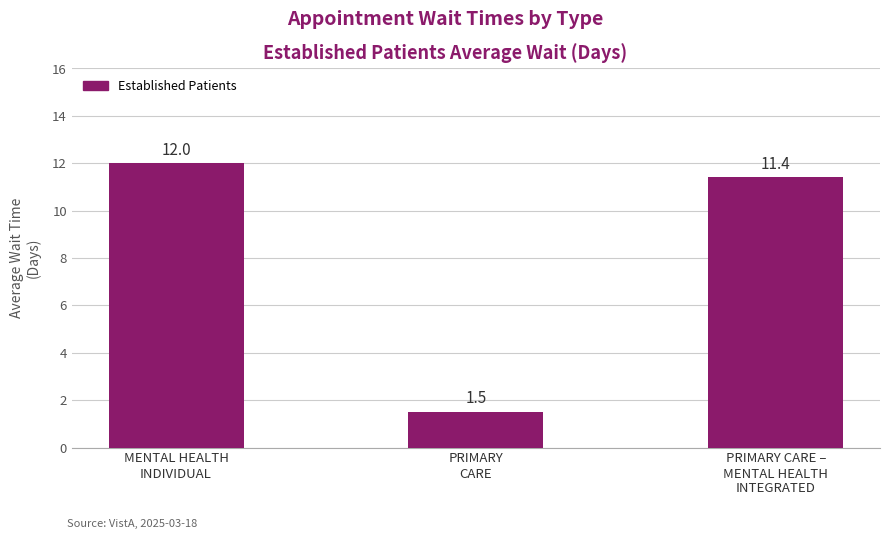

Reading left to right, what are all the values shown in this chart?

12.0	1.5	11.4